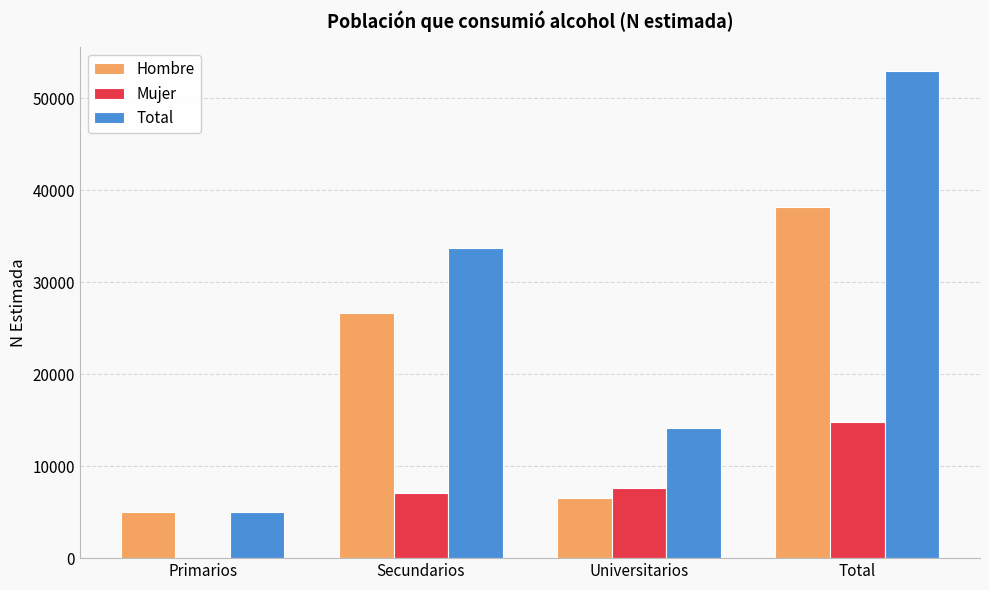

Between Secundarios and Total, which series saw the biggest shift?

Total